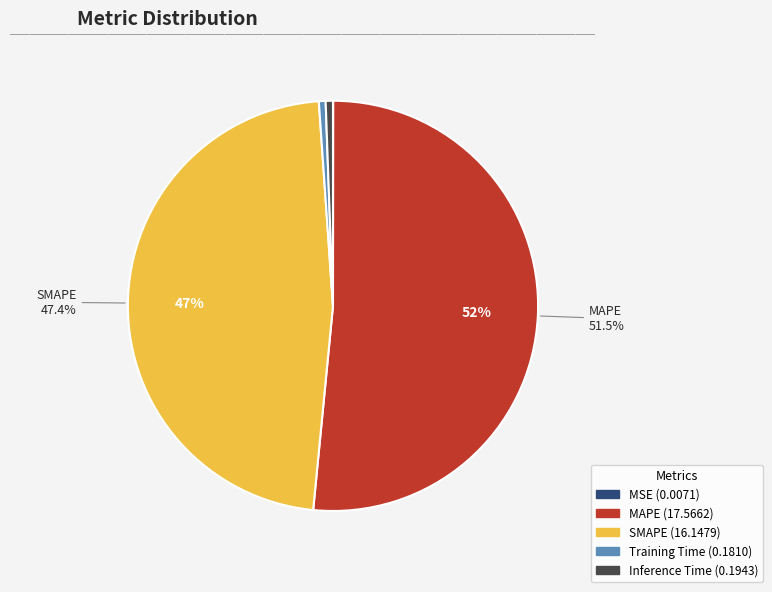

True or false: SMAPE accounts for 47% of the total.

True